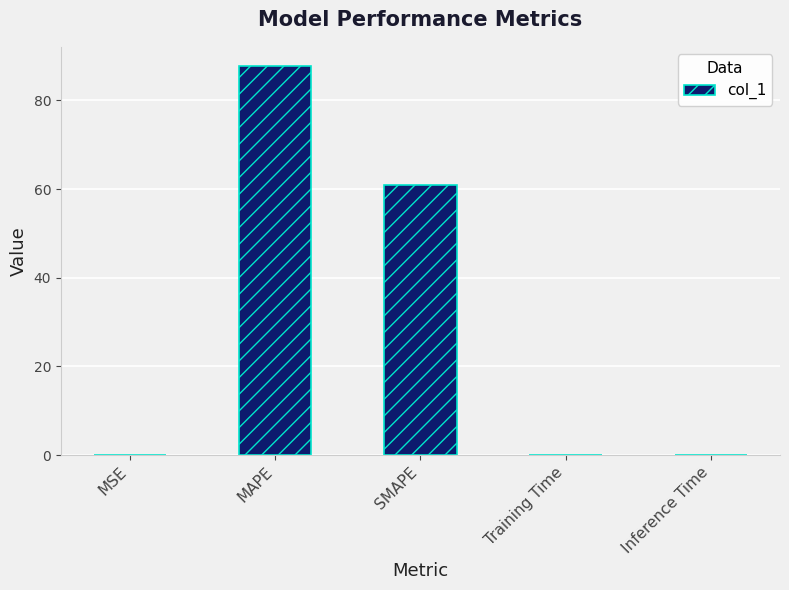

What is the sum of all values?

148.8